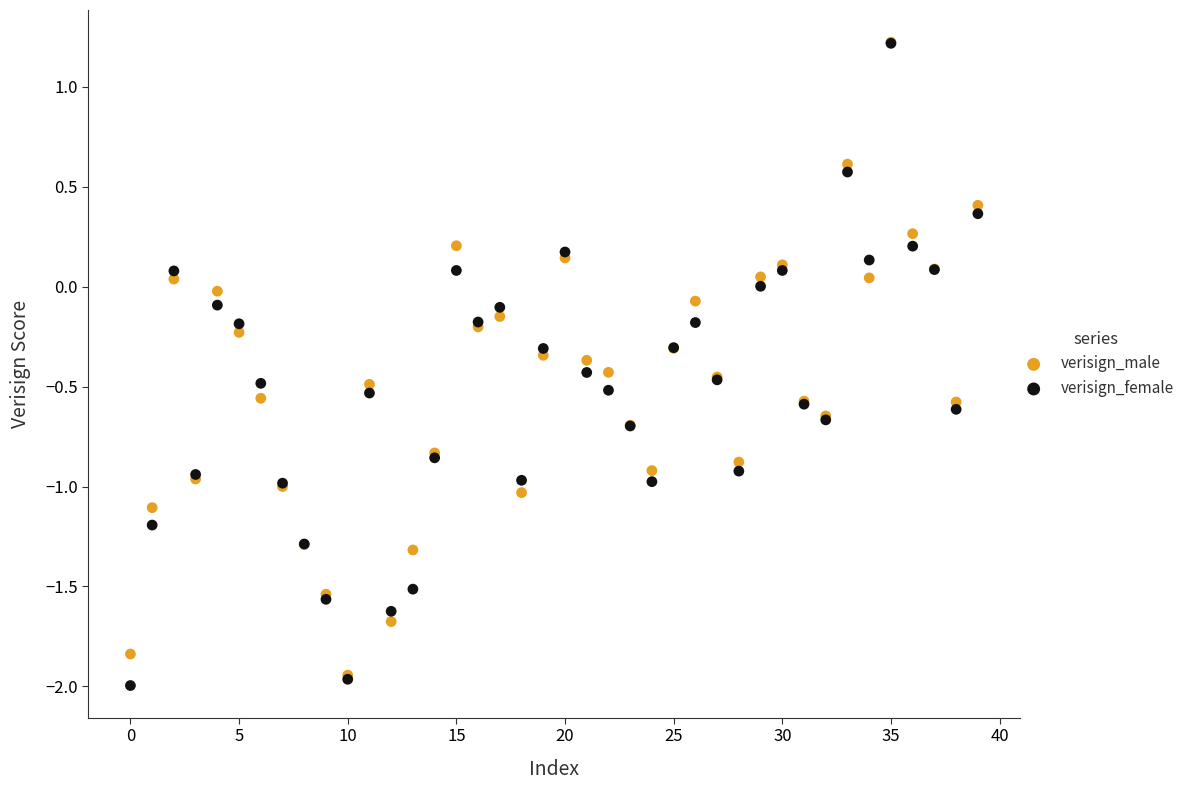

Which series has the widest spread of Y values?

verisign_female